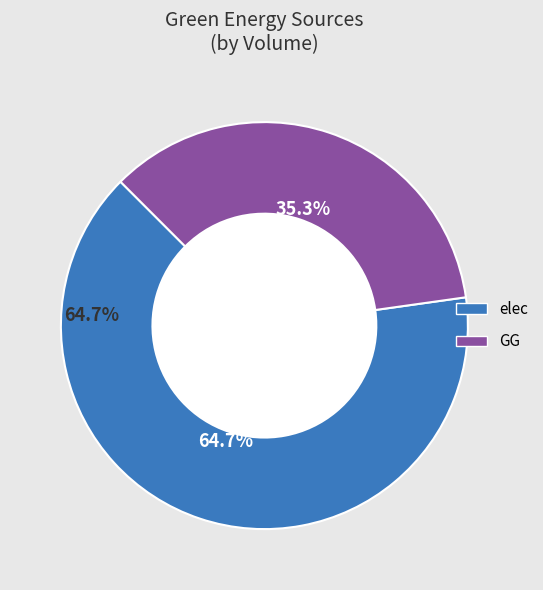

To the nearest percent, what is the average slice percentage?

50%